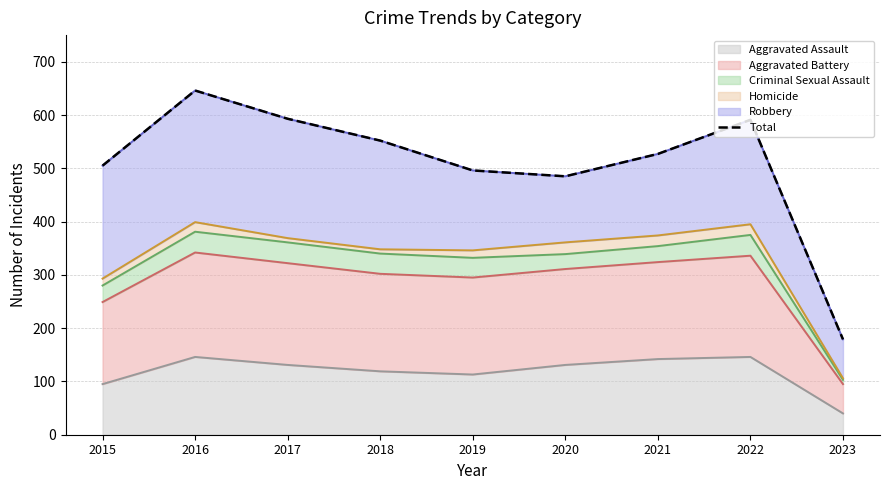

Reading left to right, extract all data points from this chart.

2015=505	2016=646	2017=593	2018=552	2019=496	2020=485	2021=527	2022=591	2023=179